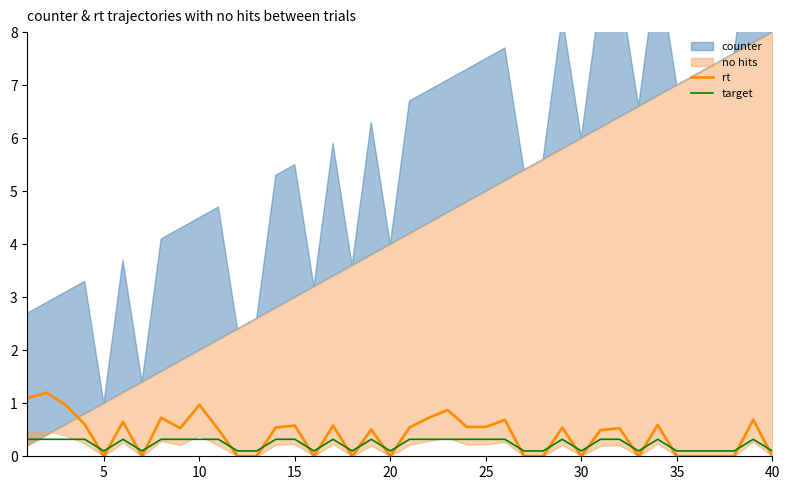

Which series ends up on top after the final intersection of rt and target?

target